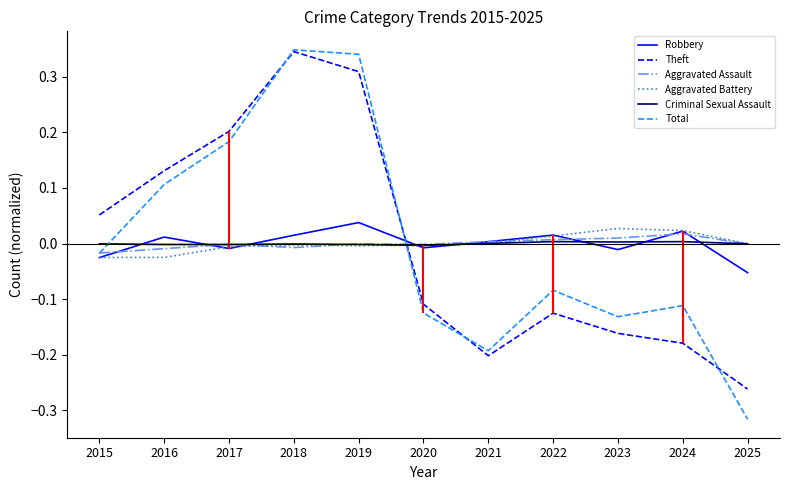

True or false: Robbery has a value of 0.0 at 2016.

True